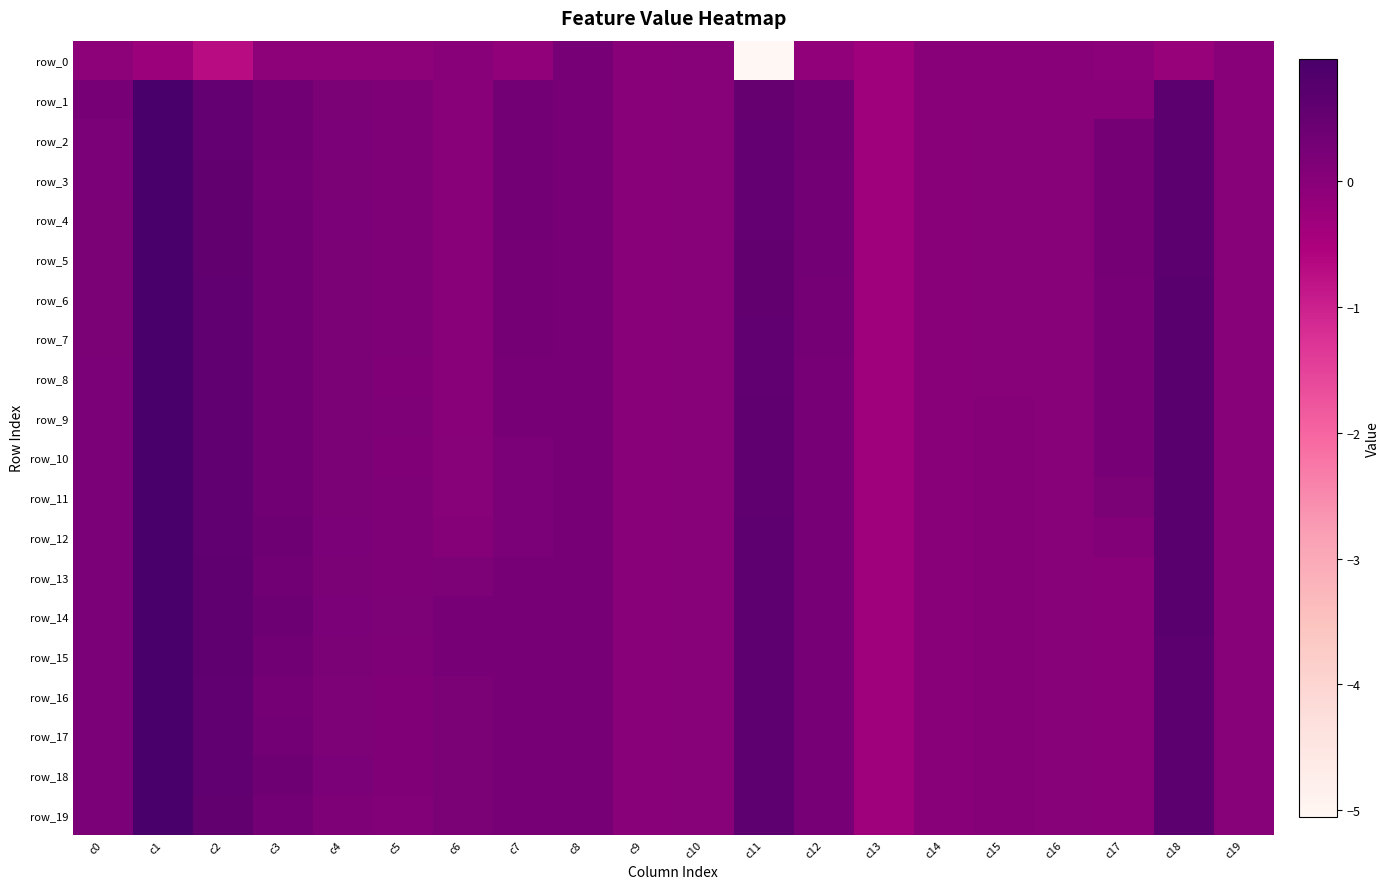

What is the sum of the row_10 values at c7 and c13?

-0.1